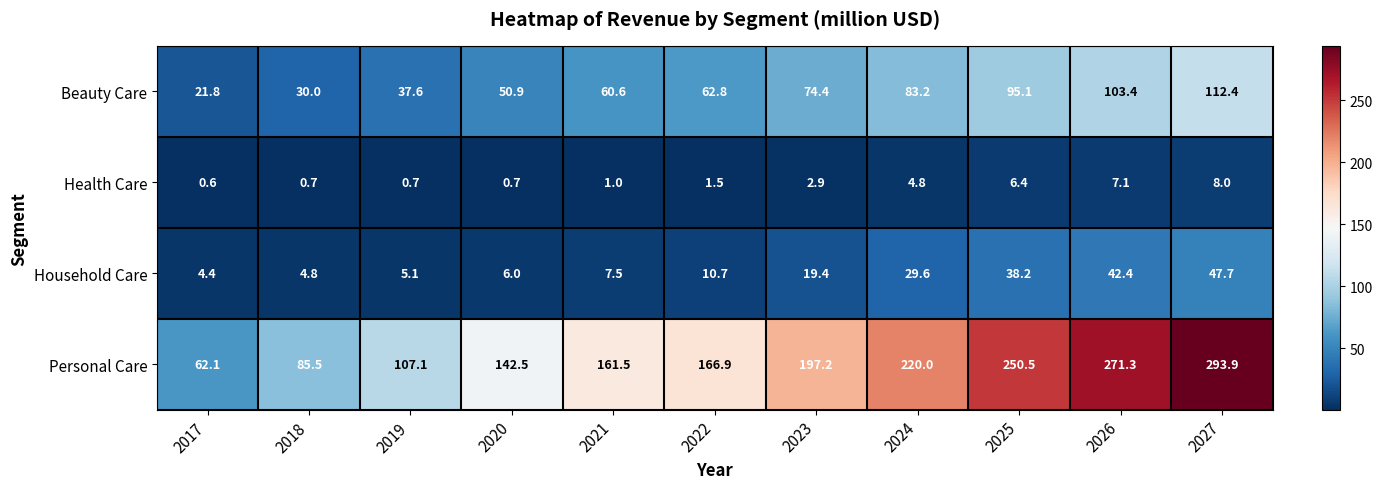

What is the maximum value shown in the chart?

293.9